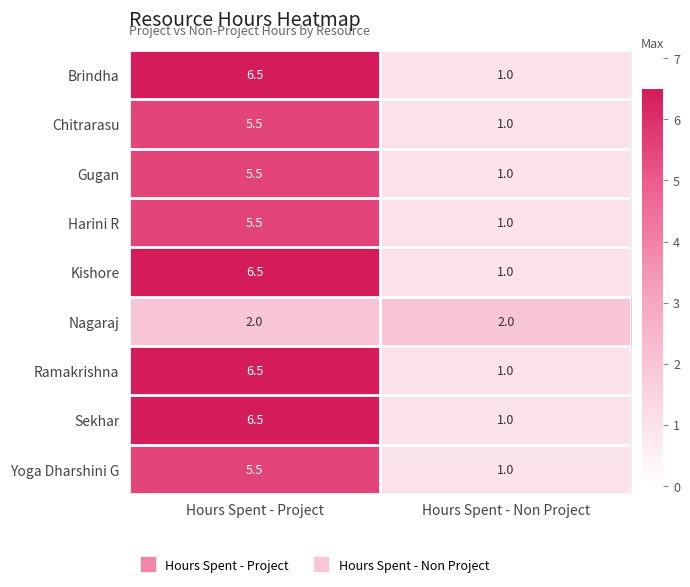

Reading left to right, extract all data points from this chart.

Brindha: Hours Spent - Project=6.5	Hours Spent - Non Project=1.0
Chitrarasu: Hours Spent - Project=5.5	Hours Spent - Non Project=1.0
Gugan: Hours Spent - Project=5.5	Hours Spent - Non Project=1.0
Harini R: Hours Spent - Project=5.5	Hours Spent - Non Project=1.0
Kishore: Hours Spent - Project=6.5	Hours Spent - Non Project=1.0
Nagaraj: Hours Spent - Project=2.0	Hours Spent - Non Project=2.0
Ramakrishna: Hours Spent - Project=6.5	Hours Spent - Non Project=1.0
Sekhar: Hours Spent - Project=6.5	Hours Spent - Non Project=1.0
Yoga Dharshini G: Hours Spent - Project=5.5	Hours Spent - Non Project=1.0